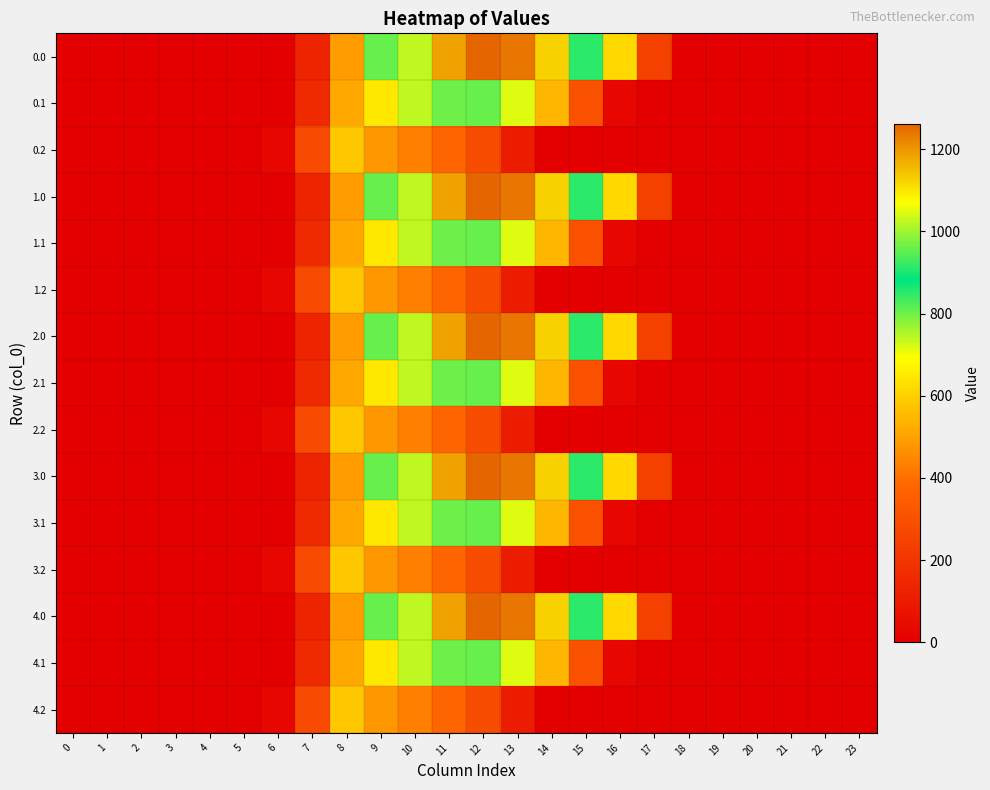

Reading left to right, transcribe all the data shown in this chart.

0.0: 0=0.0	1=0.0	2=0.0	3=0.0	4=0.0	5=0.0	6=0.0	7=134.3	8=489.3	9=804.0	10=1023.2	11=1185.2	12=1261.6	13=1237.4	14=1128.6	15=911.8	16=613.0	17=243.5	18=0.0	19=0.0	20=0.0	21=0.0	22=0.0	23=0.0
0.1: 0=0.0	1=0.0	2=0.0	3=0.0	4=0.0	5=0.0	6=0.0	7=153.2	8=514.8	9=646.9	10=742.1	11=800.2	12=806.9	13=715.3	14=544.1	15=301.4	16=26.8	17=0.0	18=0.0	19=0.0	20=0.0	21=0.0	22=0.0	23=0.0
0.2: 0=0.0	1=0.0	2=0.0	3=0.0	4=0.0	5=0.0	6=29.3	7=276.9	8=576.6	9=480.7	10=430.5	11=374.4	12=289.5	13=107.8	14=0.0	15=0.0	16=0.0	17=0.0	18=0.0	19=0.0	20=0.0	21=0.0	22=0.0	23=0.0
1.0: 0=0.0	1=0.0	2=0.0	3=0.0	4=0.0	5=0.0	6=0.0	7=134.3	8=489.3	9=804.0	10=1023.2	11=1185.2	12=1261.6	13=1237.4	14=1128.6	15=911.8	16=613.0	17=243.5	18=0.0	19=0.0	20=0.0	21=0.0	22=0.0	23=0.0
1.1: 0=0.0	1=0.0	2=0.0	3=0.0	4=0.0	5=0.0	6=0.0	7=153.2	8=514.8	9=646.9	10=742.1	11=800.2	12=806.9	13=715.3	14=544.1	15=301.4	16=26.8	17=0.0	18=0.0	19=0.0	20=0.0	21=0.0	22=0.0	23=0.0
1.2: 0=0.0	1=0.0	2=0.0	3=0.0	4=0.0	5=0.0	6=29.3	7=276.9	8=576.6	9=480.7	10=430.5	11=374.4	12=289.5	13=107.8	14=0.0	15=0.0	16=0.0	17=0.0	18=0.0	19=0.0	20=0.0	21=0.0	22=0.0	23=0.0
2.0: 0=0.0	1=0.0	2=0.0	3=0.0	4=0.0	5=0.0	6=0.0	7=134.3	8=489.3	9=804.0	10=1023.2	11=1185.2	12=1261.6	13=1237.4	14=1128.6	15=911.8	16=613.0	17=243.5	18=0.0	19=0.0	20=0.0	21=0.0	22=0.0	23=0.0
2.1: 0=0.0	1=0.0	2=0.0	3=0.0	4=0.0	5=0.0	6=0.0	7=153.2	8=514.8	9=646.9	10=742.1	11=800.2	12=806.9	13=715.3	14=544.1	15=301.4	16=26.8	17=0.0	18=0.0	19=0.0	20=0.0	21=0.0	22=0.0	23=0.0
2.2: 0=0.0	1=0.0	2=0.0	3=0.0	4=0.0	5=0.0	6=29.3	7=276.9	8=576.6	9=480.7	10=430.5	11=374.4	12=289.5	13=107.8	14=0.0	15=0.0	16=0.0	17=0.0	18=0.0	19=0.0	20=0.0	21=0.0	22=0.0	23=0.0
3.0: 0=0.0	1=0.0	2=0.0	3=0.0	4=0.0	5=0.0	6=0.0	7=134.3	8=489.3	9=804.0	10=1023.2	11=1185.2	12=1261.6	13=1237.4	14=1128.6	15=911.8	16=613.0	17=243.5	18=0.0	19=0.0	20=0.0	21=0.0	22=0.0	23=0.0
3.1: 0=0.0	1=0.0	2=0.0	3=0.0	4=0.0	5=0.0	6=0.0	7=153.2	8=514.8	9=646.9	10=742.1	11=800.2	12=806.9	13=715.3	14=544.1	15=301.4	16=26.8	17=0.0	18=0.0	19=0.0	20=0.0	21=0.0	22=0.0	23=0.0
3.2: 0=0.0	1=0.0	2=0.0	3=0.0	4=0.0	5=0.0	6=29.3	7=276.9	8=576.6	9=480.7	10=430.5	11=374.4	12=289.5	13=107.8	14=0.0	15=0.0	16=0.0	17=0.0	18=0.0	19=0.0	20=0.0	21=0.0	22=0.0	23=0.0
4.0: 0=0.0	1=0.0	2=0.0	3=0.0	4=0.0	5=0.0	6=0.0	7=134.3	8=489.3	9=804.0	10=1023.2	11=1185.2	12=1261.6	13=1237.4	14=1128.6	15=911.8	16=613.0	17=243.5	18=0.0	19=0.0	20=0.0	21=0.0	22=0.0	23=0.0
4.1: 0=0.0	1=0.0	2=0.0	3=0.0	4=0.0	5=0.0	6=0.0	7=153.2	8=514.8	9=646.9	10=742.1	11=800.2	12=806.9	13=715.3	14=544.1	15=301.4	16=26.8	17=0.0	18=0.0	19=0.0	20=0.0	21=0.0	22=0.0	23=0.0
4.2: 0=0.0	1=0.0	2=0.0	3=0.0	4=0.0	5=0.0	6=29.3	7=276.9	8=576.6	9=480.7	10=430.5	11=374.4	12=289.5	13=107.8	14=0.0	15=0.0	16=0.0	17=0.0	18=0.0	19=0.0	20=0.0	21=0.0	22=0.0	23=0.0